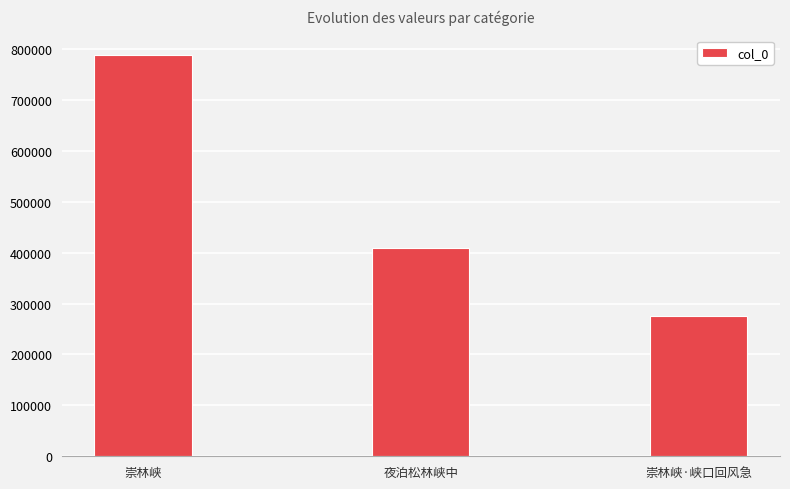

How many bars are there in total?

3